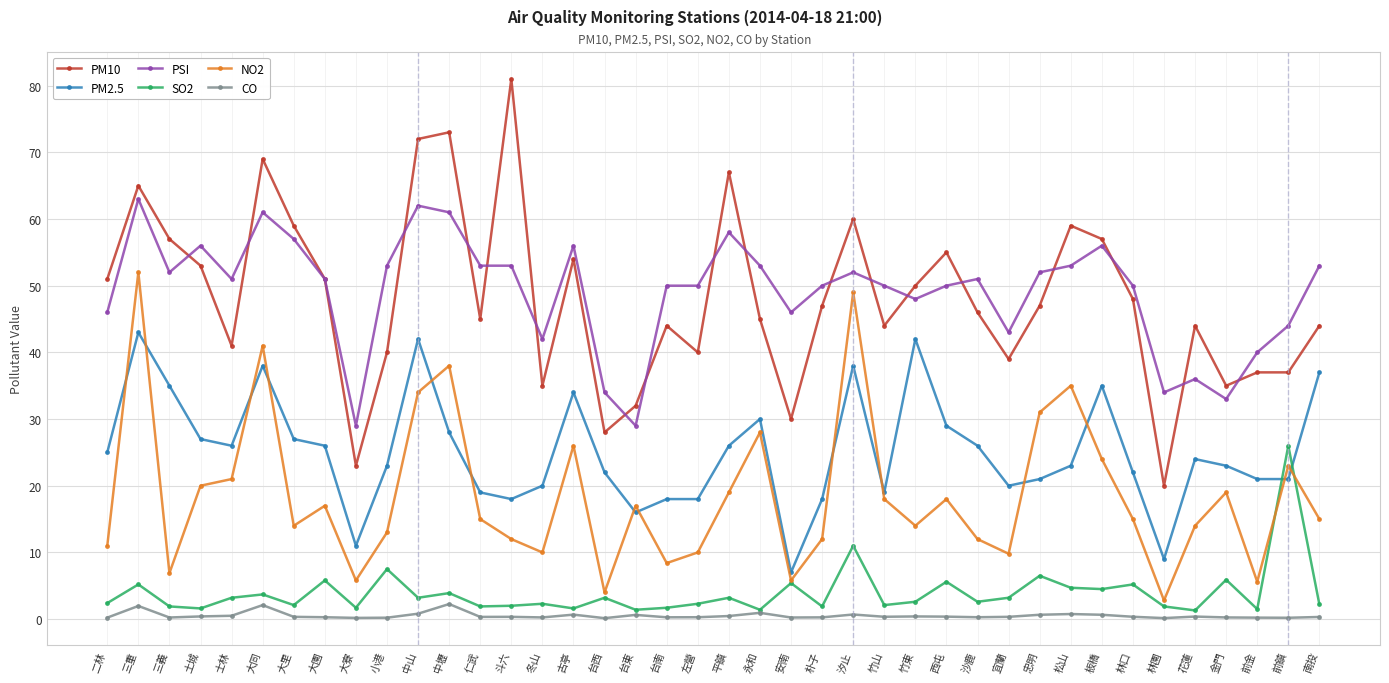

Rank the series by their maximum value, from highest to lowest.

PM10, PSI, NO2, PM2.5, SO2, CO